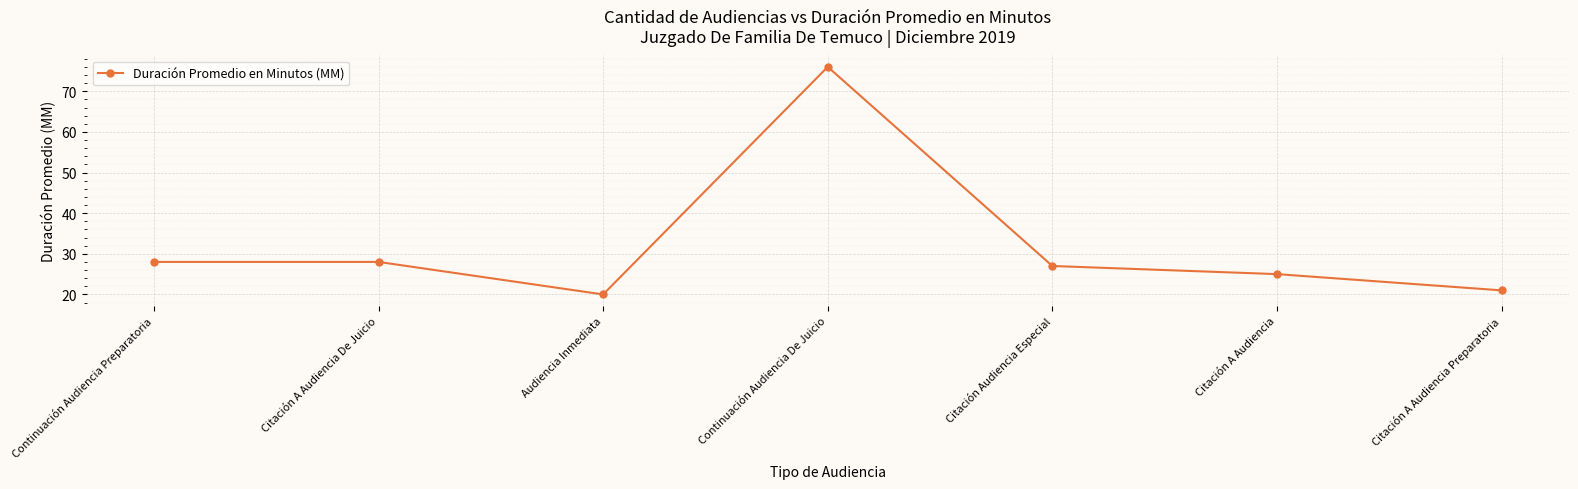

What position from the right is Continuación Audiencia De Juicio?

4